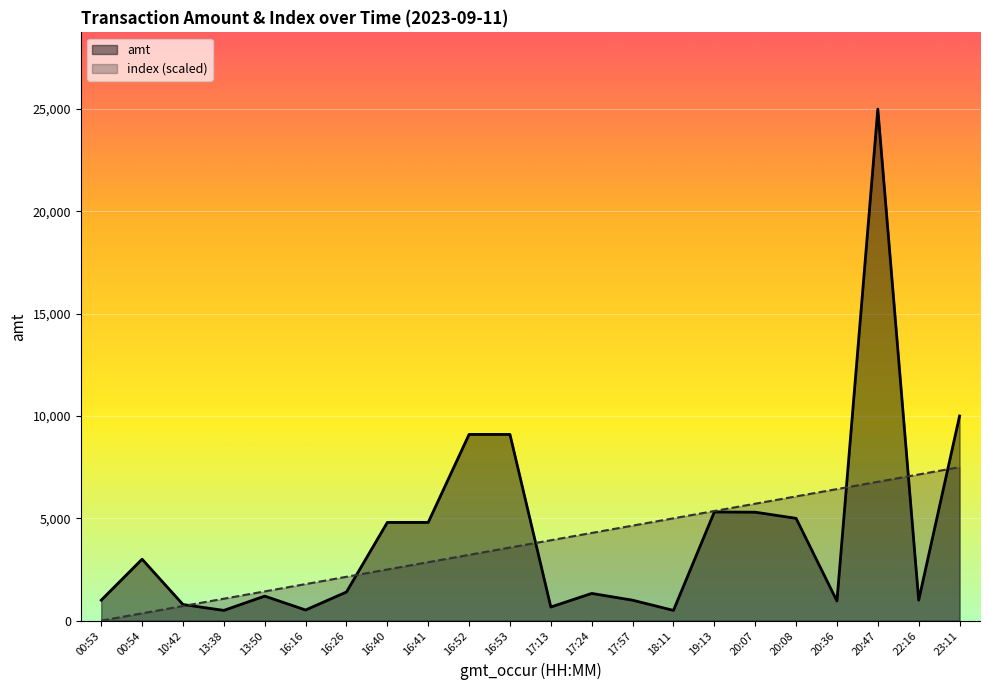

True or false: amt has a value of 9100.0 at 16:52.

True